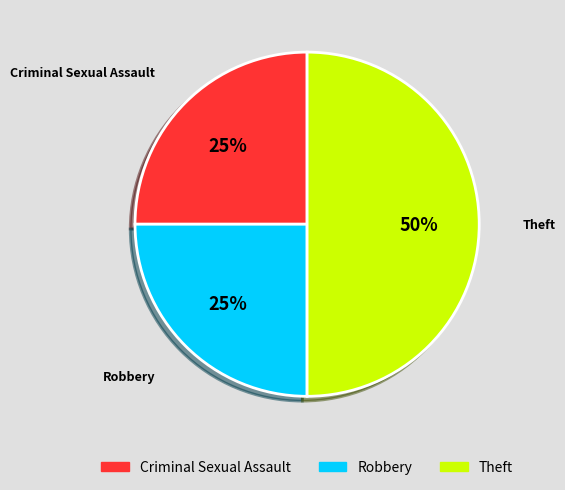

To the nearest percent, what percentage of the pie is Theft?

50%